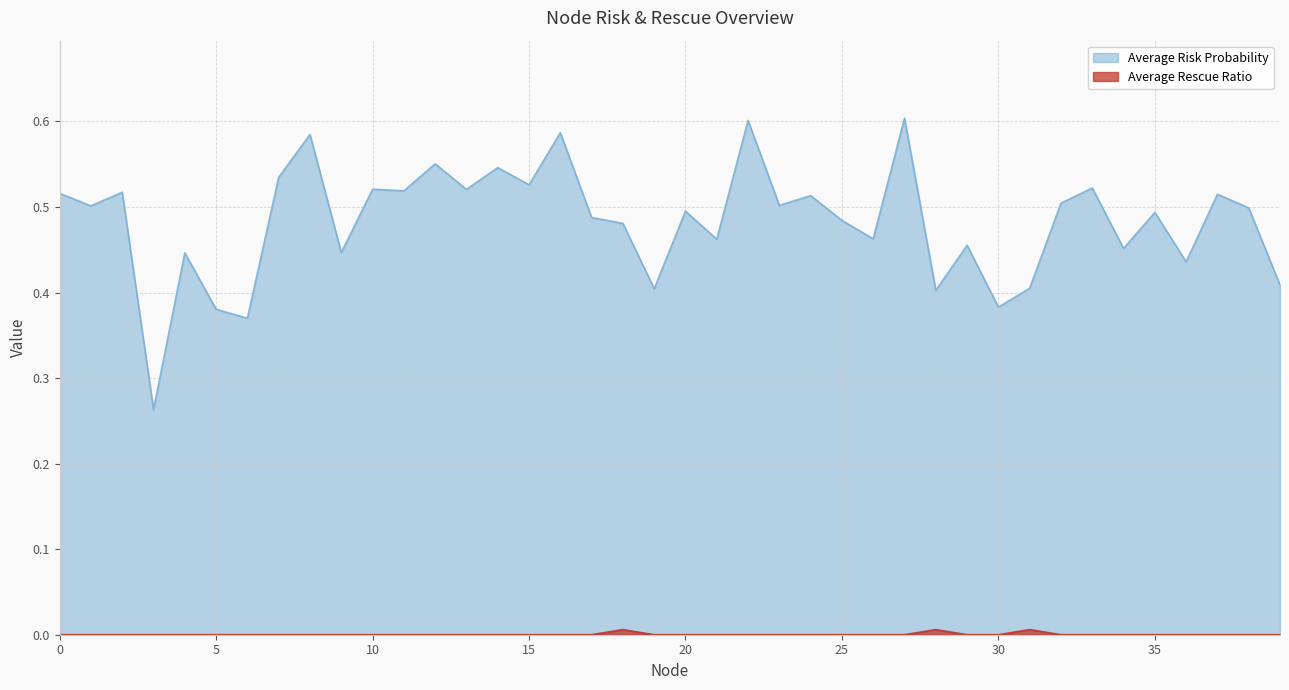

What is the maximum value shown in the chart?

0.6